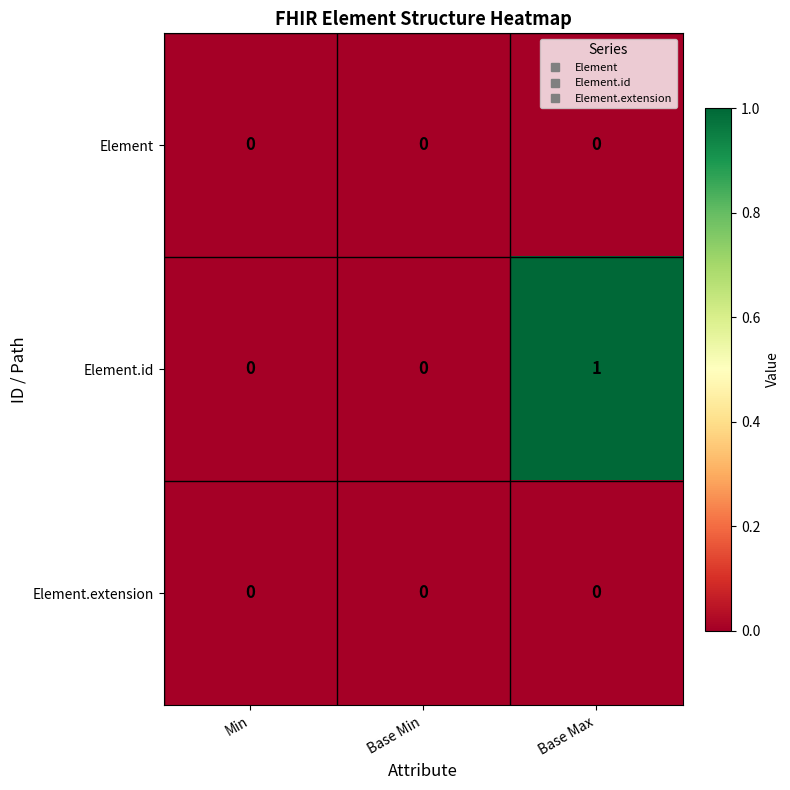

Is it true that Element.id equals 0 at Base Max?

False